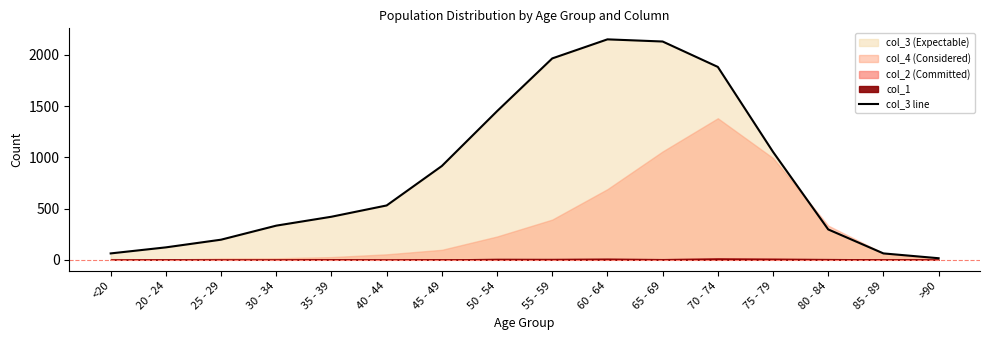

How many values are below 530?

8